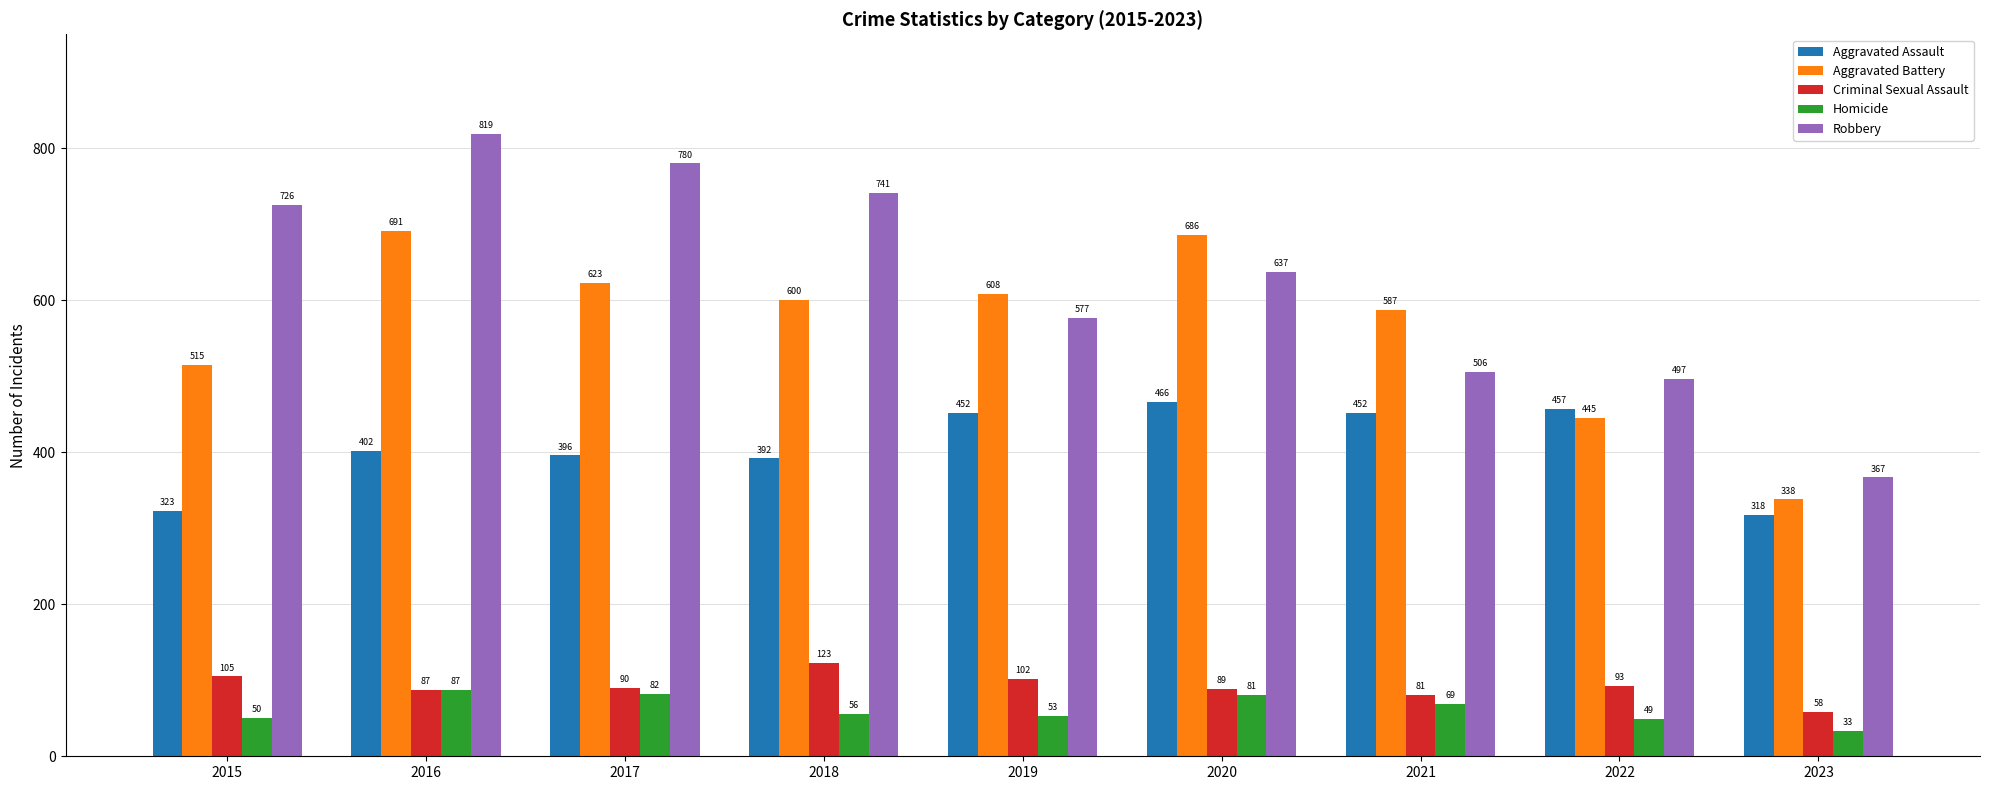

Reading left to right, extract all data points from this chart.

Aggravated Assault: 323	402	396	392	452	466	452	457	318
Aggravated Battery: 515	691	623	600	608	686	587	445	338
Criminal Sexual Assault: 105	87	90	123	102	89	81	93	58
Homicide: 50	87	82	56	53	81	69	49	33
Robbery: 726	819	780	741	577	637	506	497	367